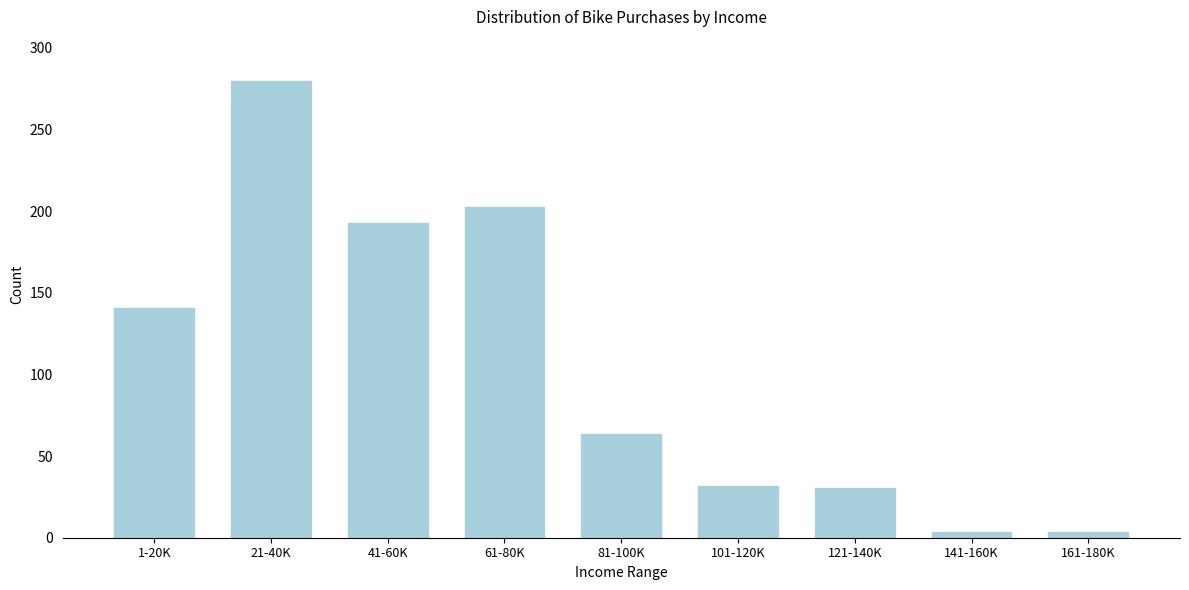

Which has a higher value, 61-80K or 101-120K?

61-80K